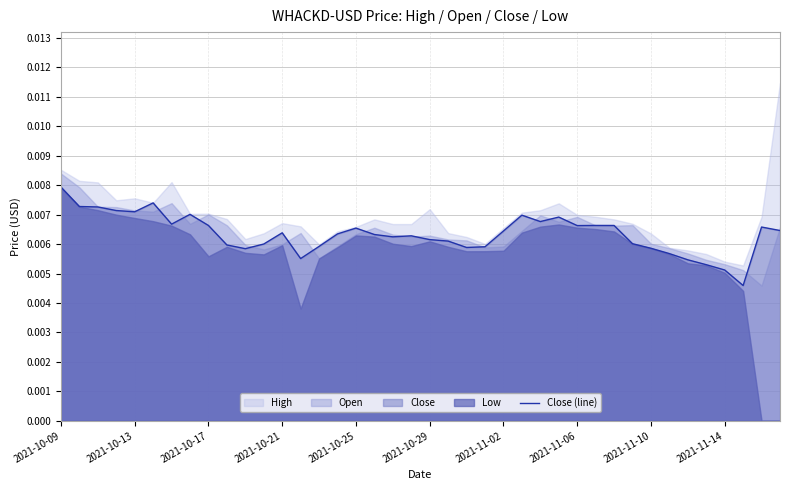

The value at 2021-10-09 is 0.0. True or false?

True